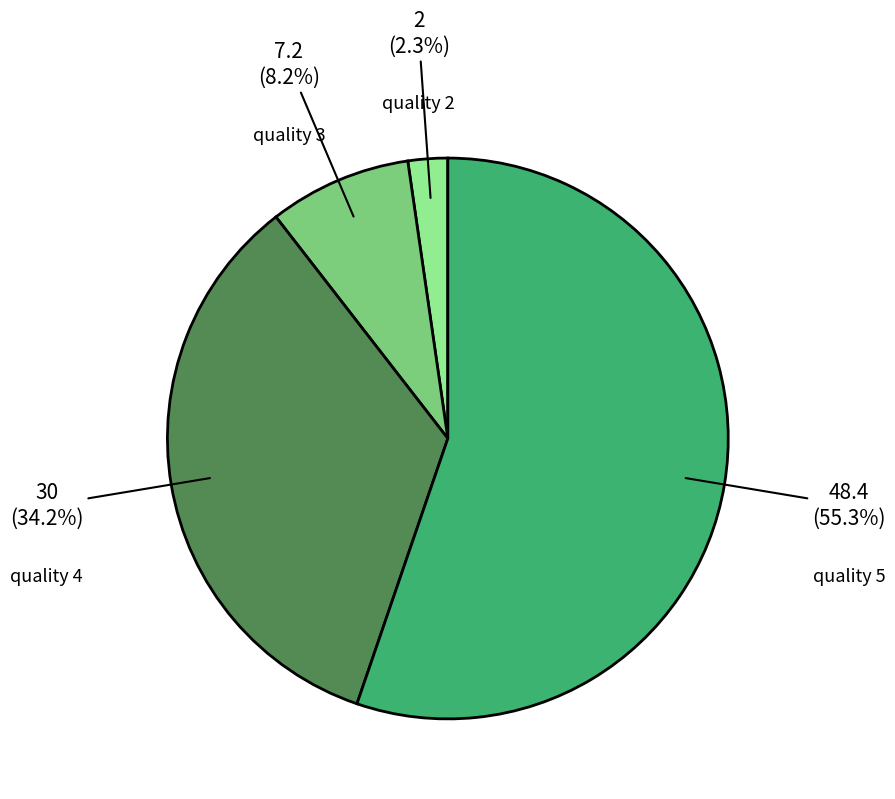

Rank the categories by value from lowest to highest.

quality 2, quality 3, quality 4, quality 5